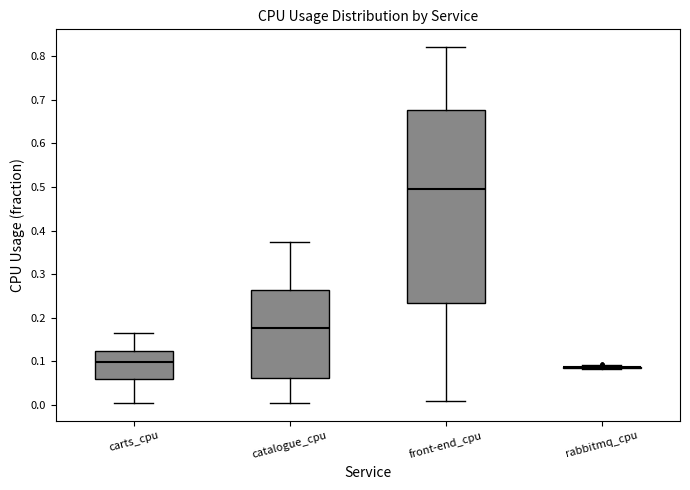

Which box is the tallest, from its lower edge to its upper edge?

front-end_cpu